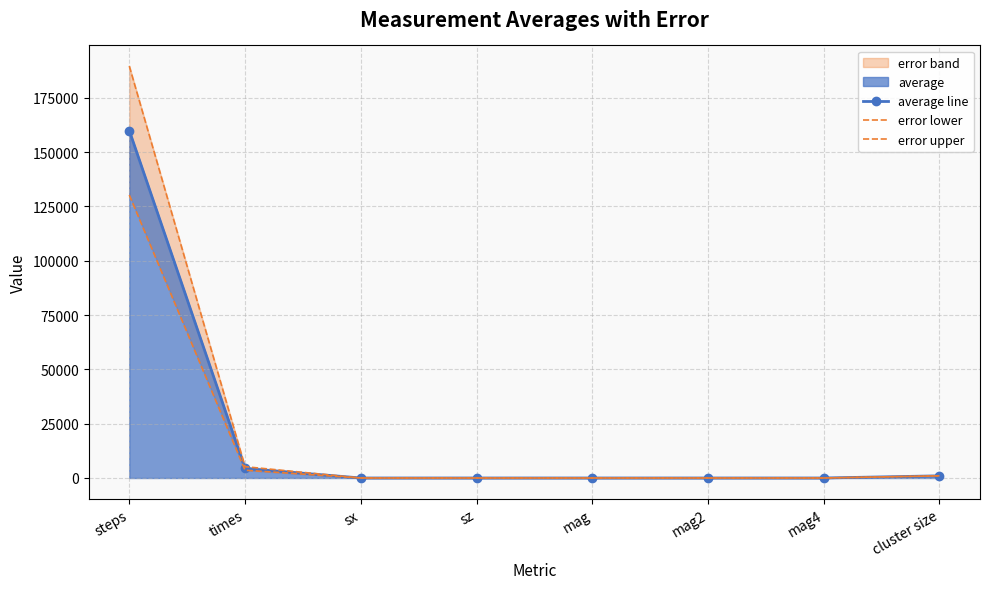

Which series changed the most between sx and mag4?

average line